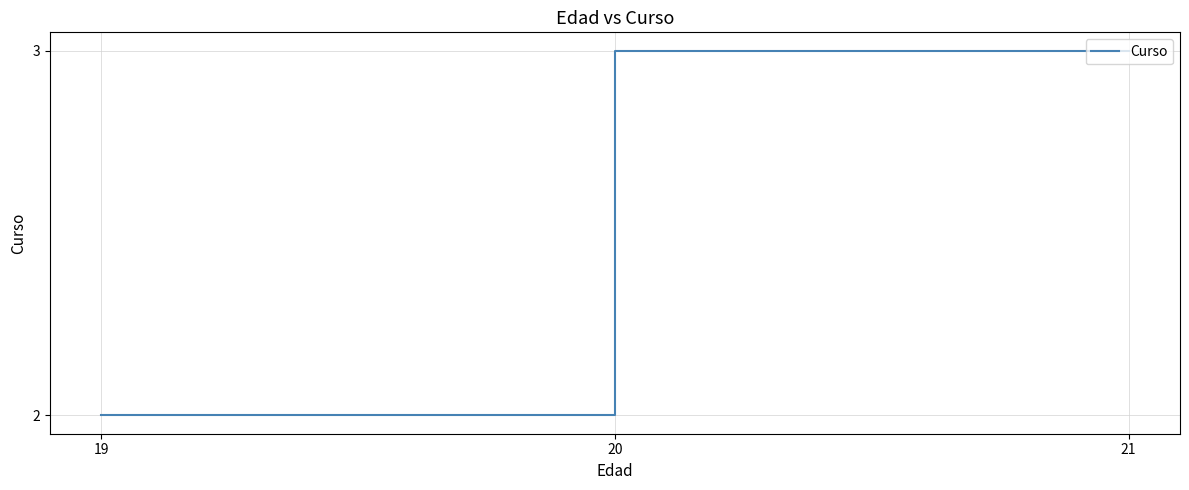

What is the label of the 1st point from the left?

19